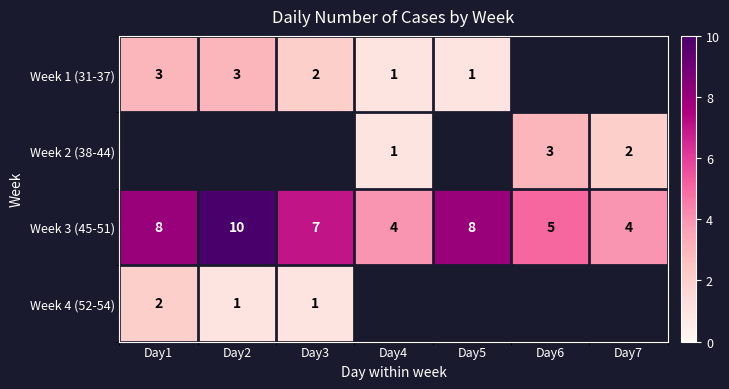

How many Week 3 (45-51) values are between 4 and 8?

6